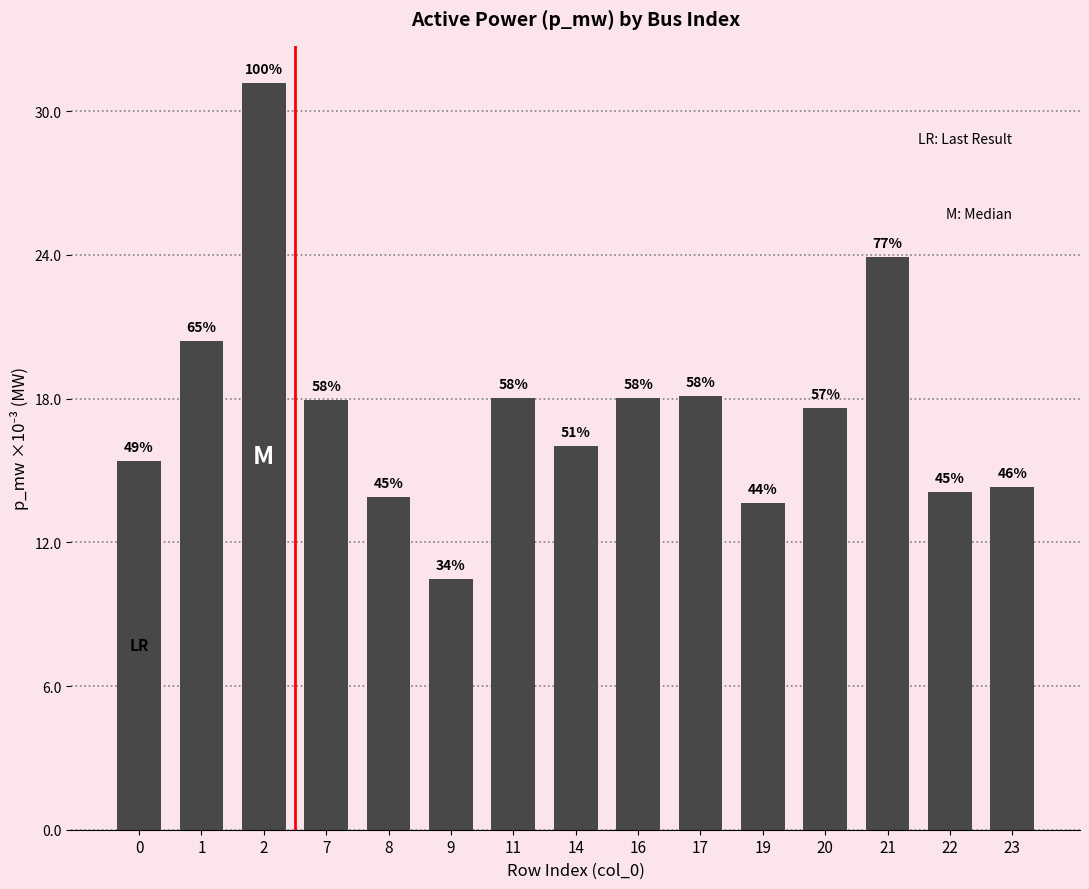

Rank the categories by value from lowest to highest.

9, 19, 8, 22, 23, 0, 14, 20, 7, 16, 11, 17, 1, 21, 2